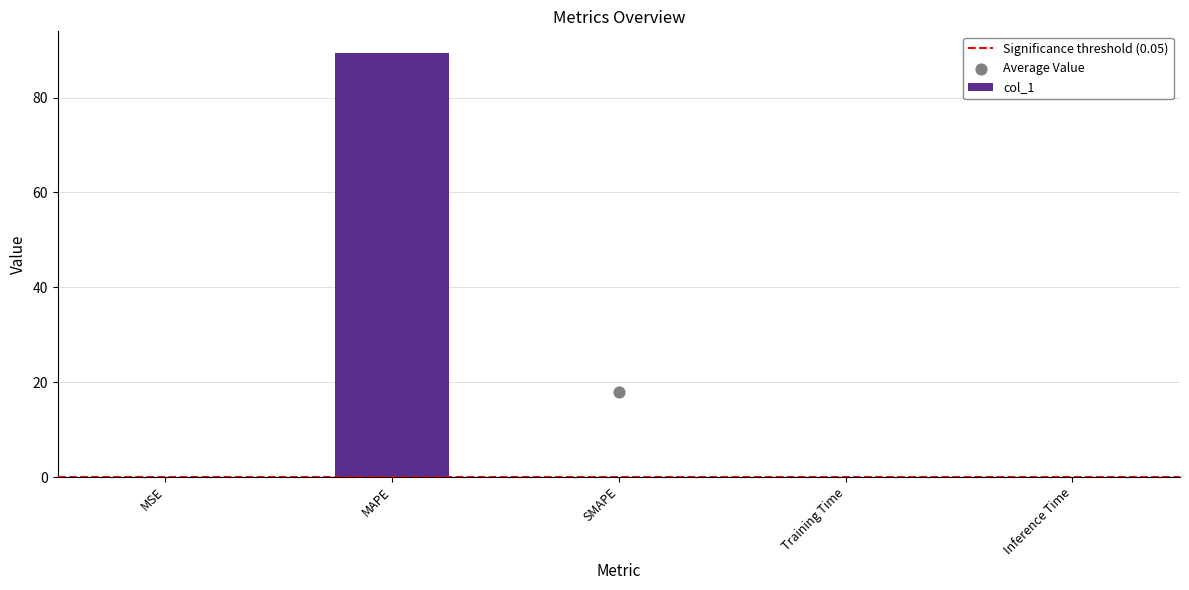

What is the change in value from MAPE to SMAPE?

-89.5